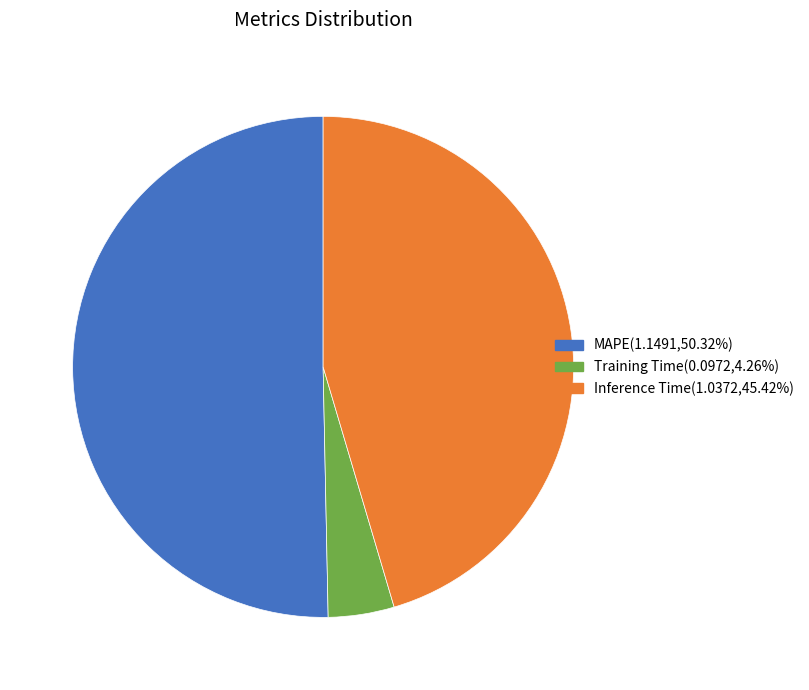

Rank the categories by value from highest to lowest.

MAPE, Inference Time, Training Time